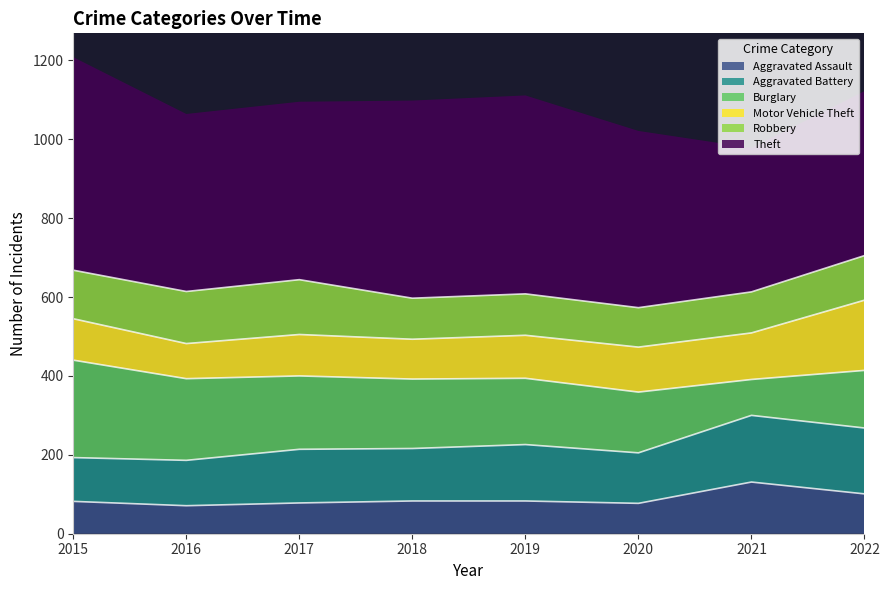

Which series has the widest spread of values?

Theft